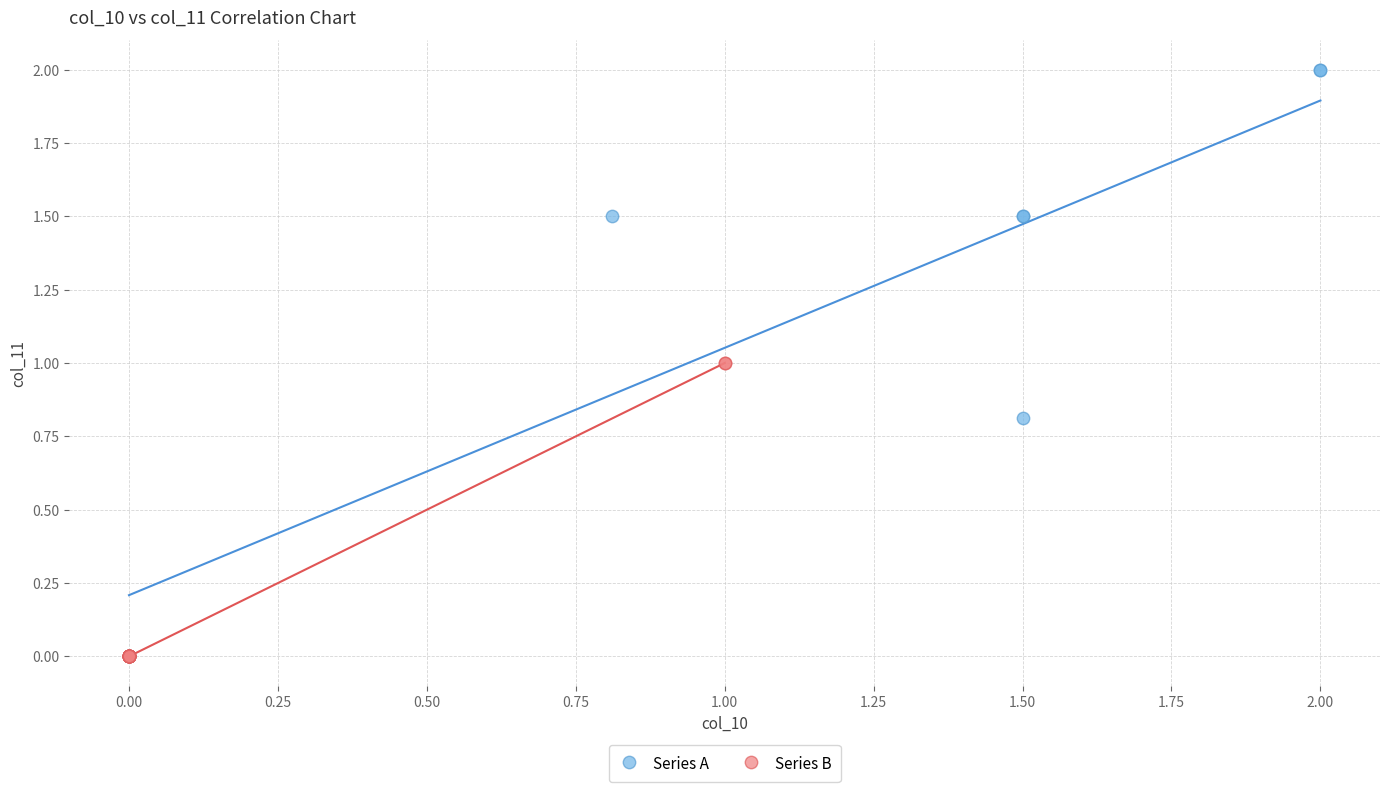

Which series reaches the maximum Y coordinate?

Series A